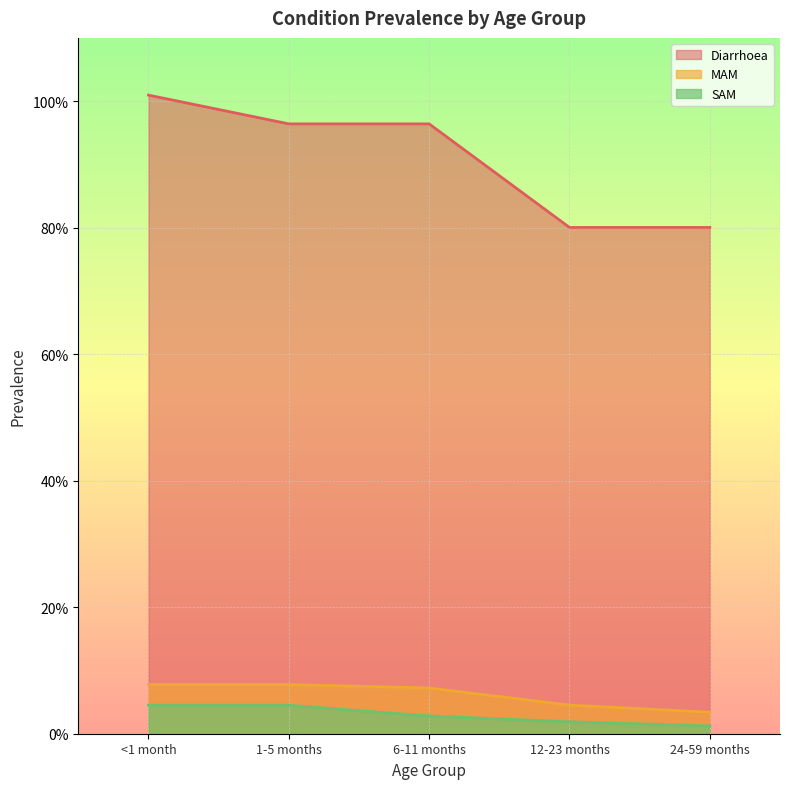

Reading left to right, extract all data points from this chart.

Diarrhoea: <1 month=1.0	1-5 months=1.0	6-11 months=1.0	12-23 months=0.8	24-59 months=0.8
MAM: <1 month=0.1	1-5 months=0.1	6-11 months=0.1	12-23 months=0.0	24-59 months=0.0
SAM: <1 month=0.0	1-5 months=0.0	6-11 months=0.0	12-23 months=0.0	24-59 months=0.0